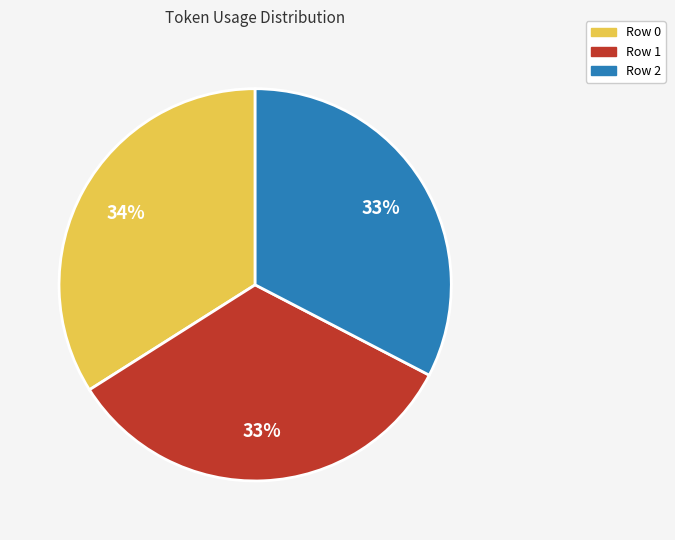

What percentage is the Row 0 slice, to the nearest percent?

34%